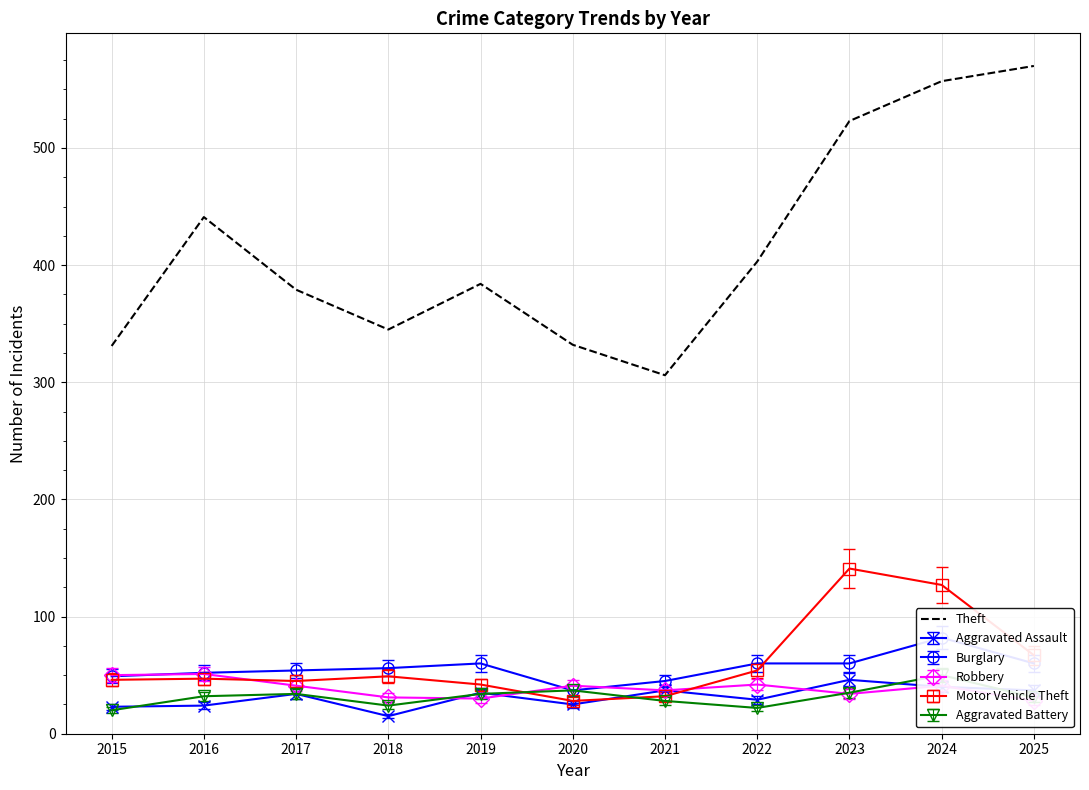

At which label does Theft reach its minimum?

2021